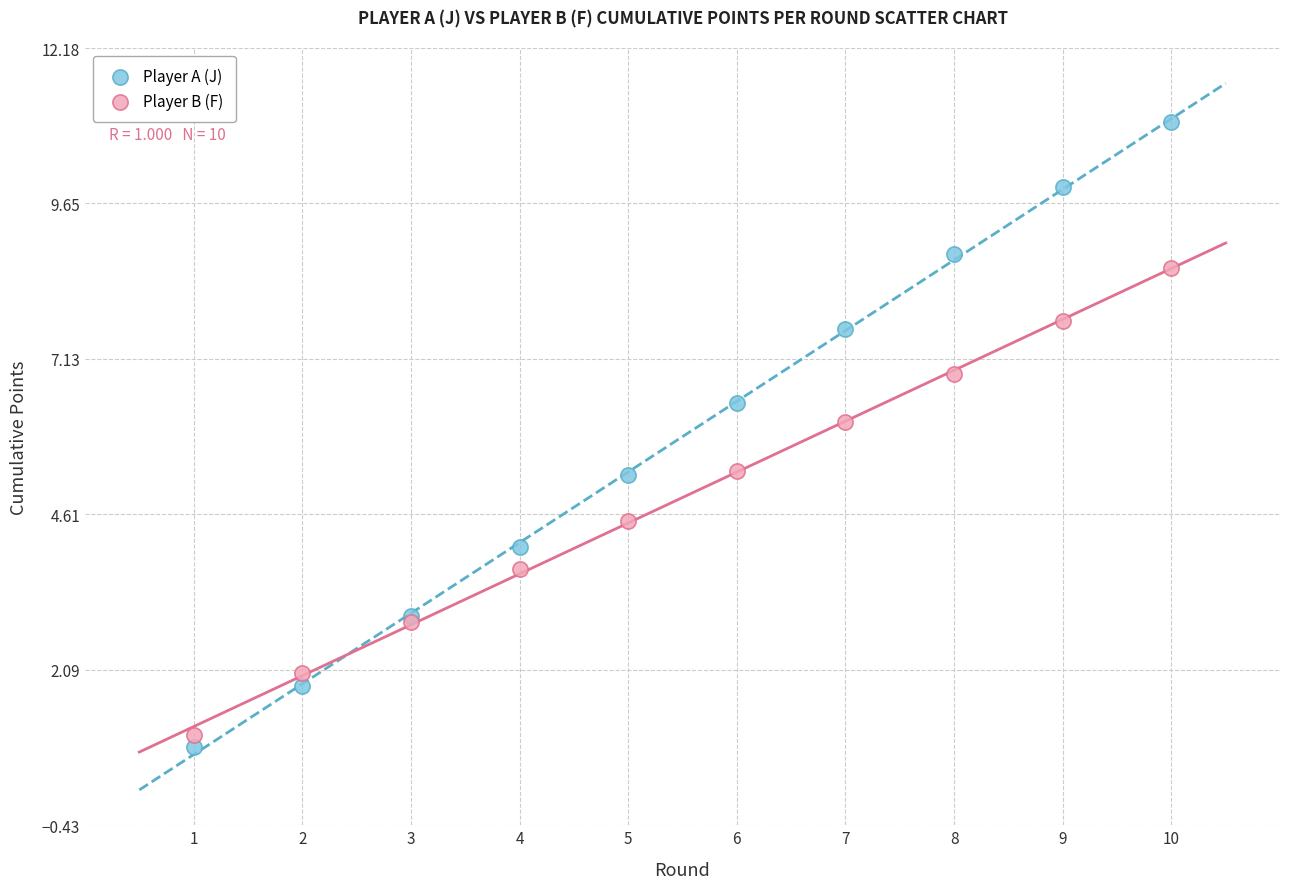

Which series has the widest spread of Y values?

Player A (J)